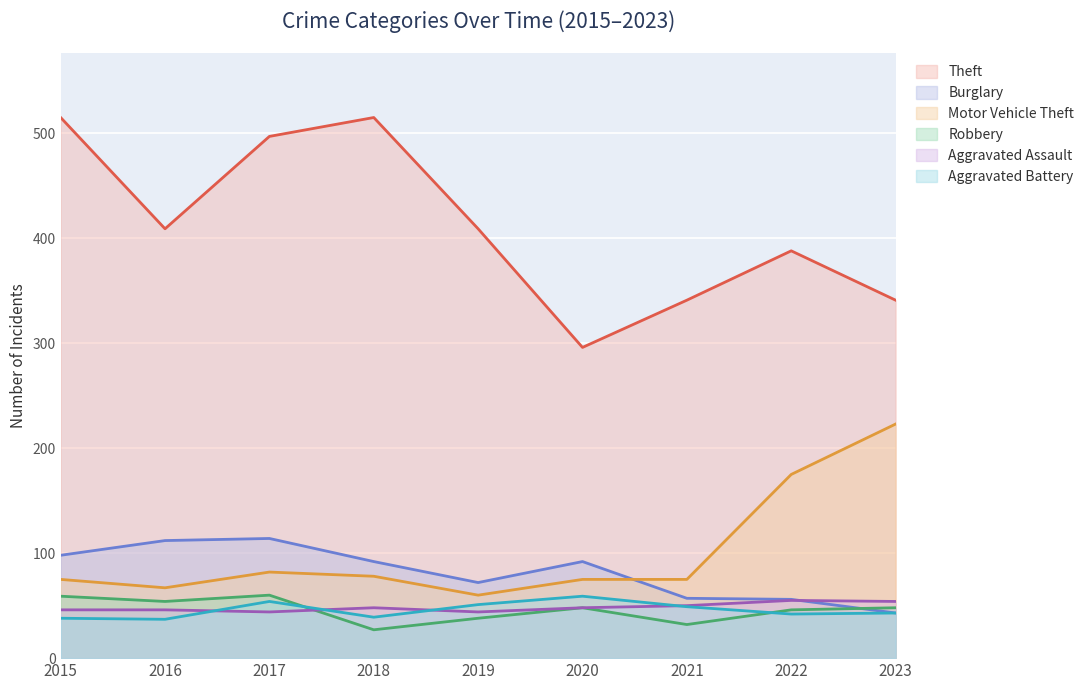

What is the approximate value of Motor Vehicle Theft at 2021, to the nearest 5?

75